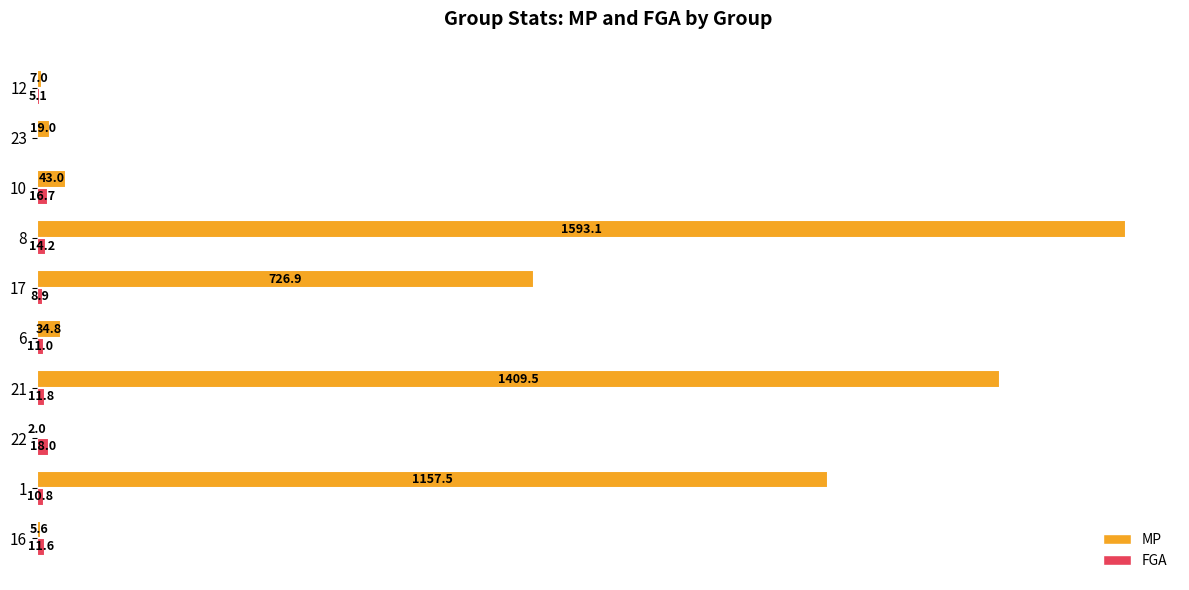

Which series changed the most between 21 and 6?

MP